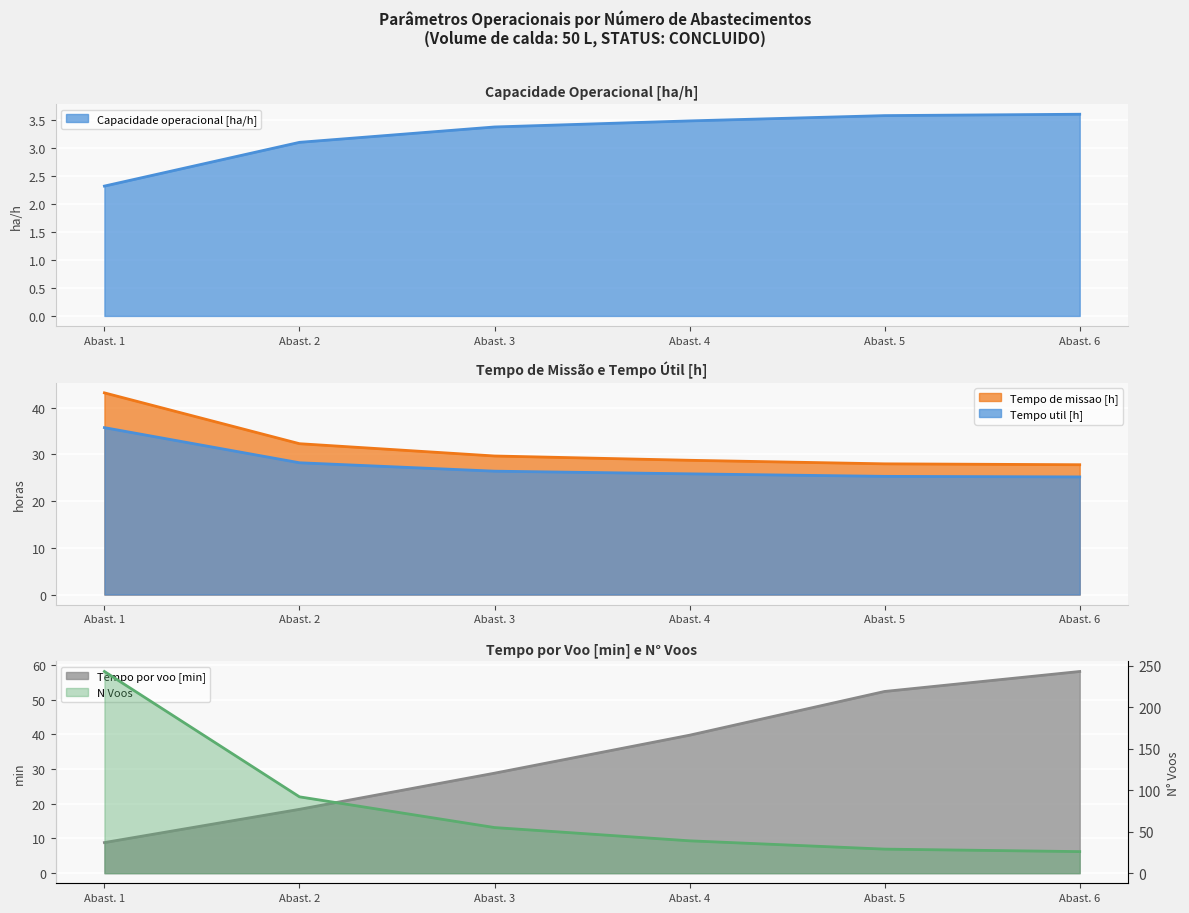

The value of Tempo de missao [h] at Abast. 6 is 9.8. True or false?

False